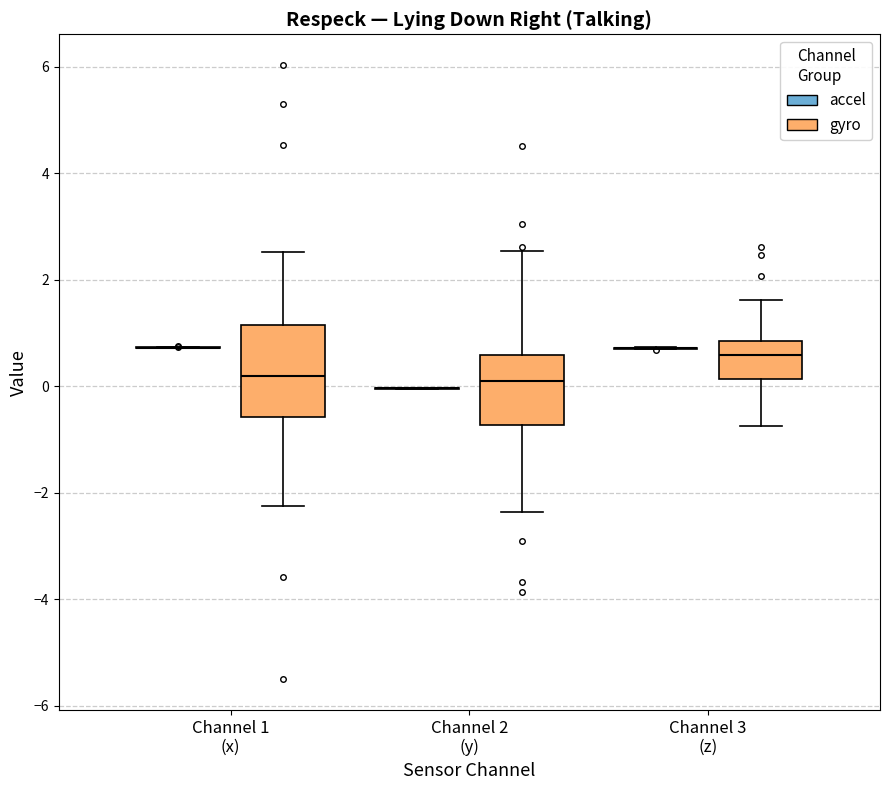

Reading left to right, read every box against the y-axis: the position of its median line, the range the box covers, and the ends of its whiskers. The values are not printed on the chart, so give them approximately, as read against the axis.

Channel 1 (x) (accel): box collapsed to a line at 0.8, whiskers 0.8 to 0.8
Channel 1 (x) (gyro): median 0.2, box -0.6 to 1.2, whiskers -2.2 to 2.6
Channel 2 (y) (accel): box collapsed to a line at 0.0, whiskers 0.0 to 0.0
Channel 2 (y) (gyro): median 0.0, box -0.8 to 0.6, whiskers -2.4 to 2.6
Channel 3 (z) (accel): box collapsed to a line at 0.8, whiskers 0.6 to 0.8
Channel 3 (z) (gyro): median 0.6, box 0.2 to 0.8, whiskers -0.8 to 1.6